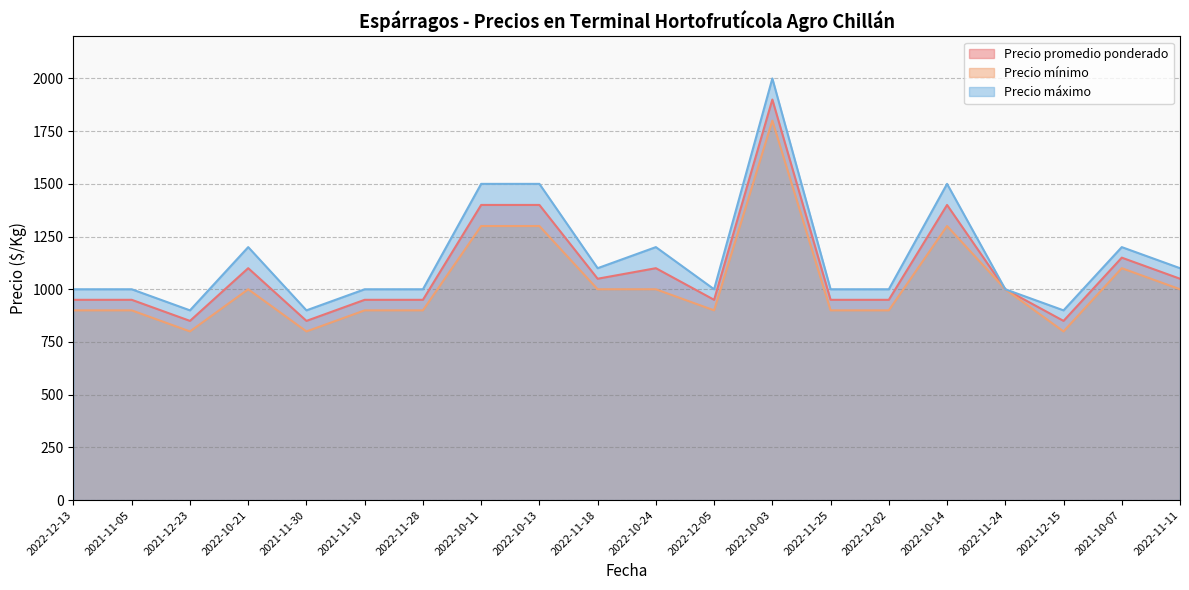

At which label does Precio mínimo reach its minimum?

2021-12-23